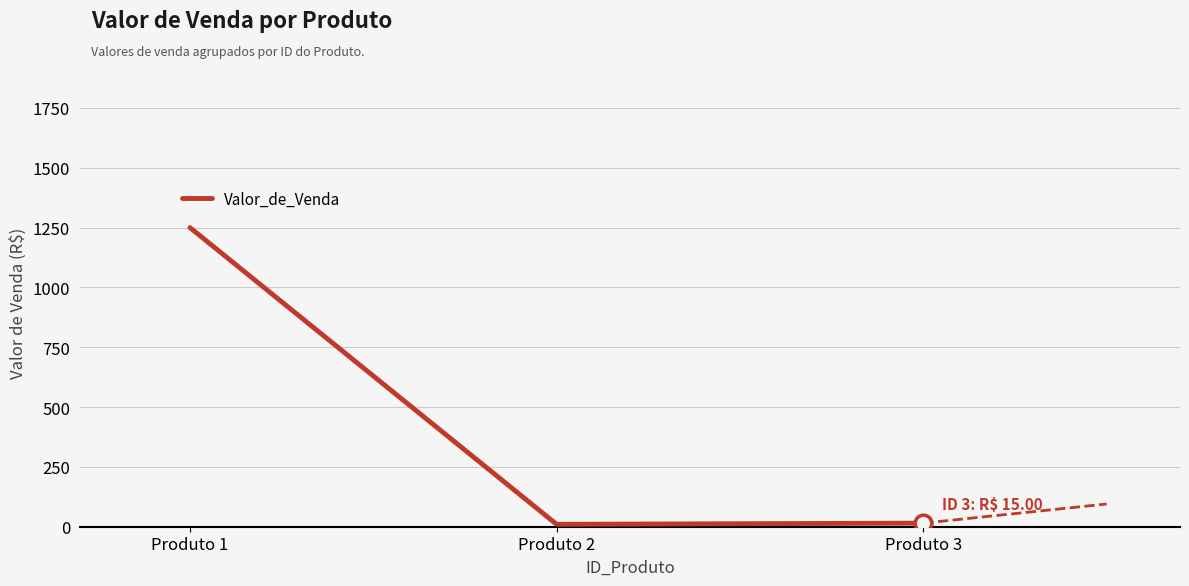

Between Produto 1 and Produto 2, which is larger?

Produto 1